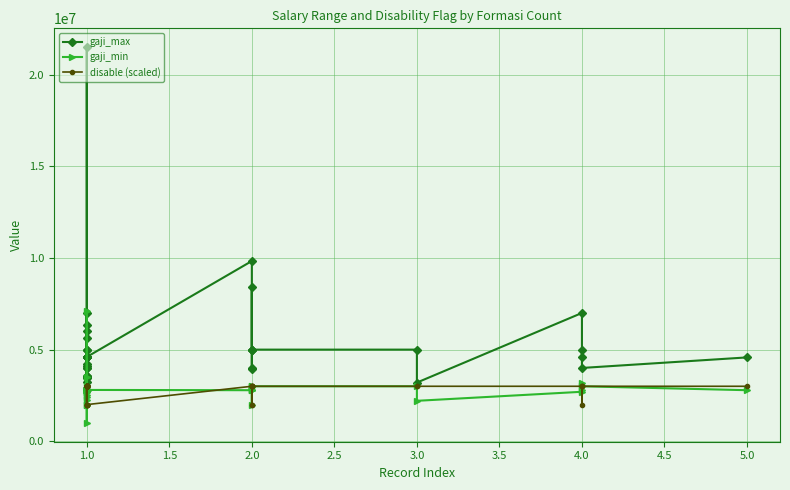

The gaji_min series shows 726771 at 1.0. True or false?

False